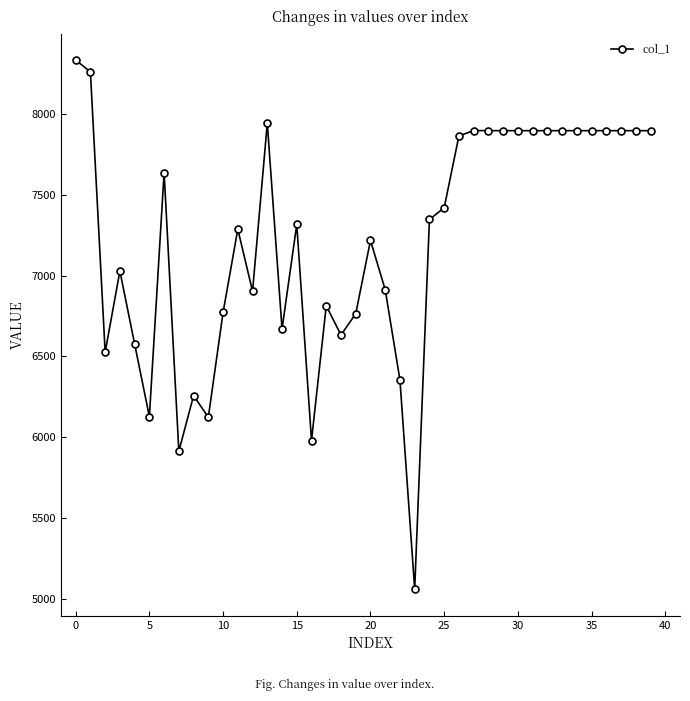

Is this an area chart (filled region under the line)?

No